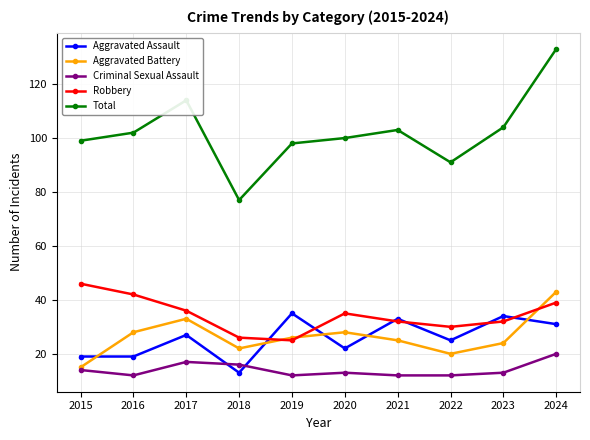

At which category does Criminal Sexual Assault reach its first local valley?

2016